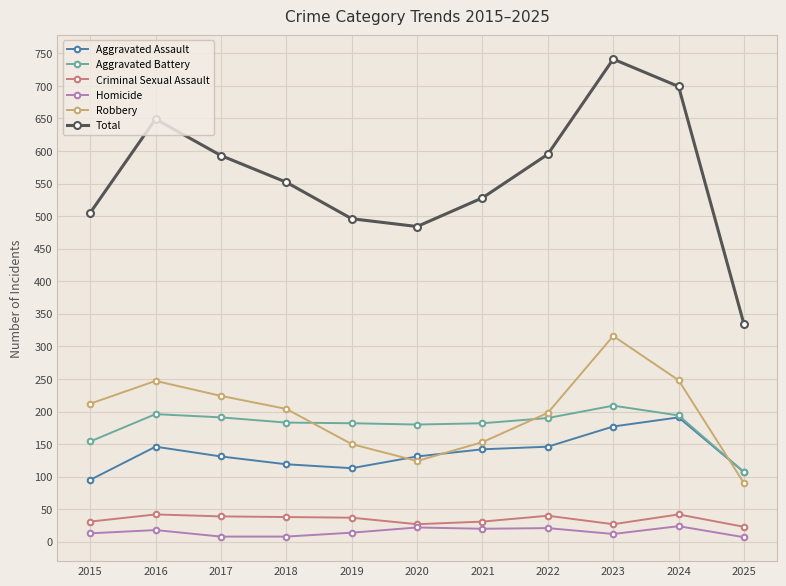

True or false: Total and Robbery cross at least once.

False